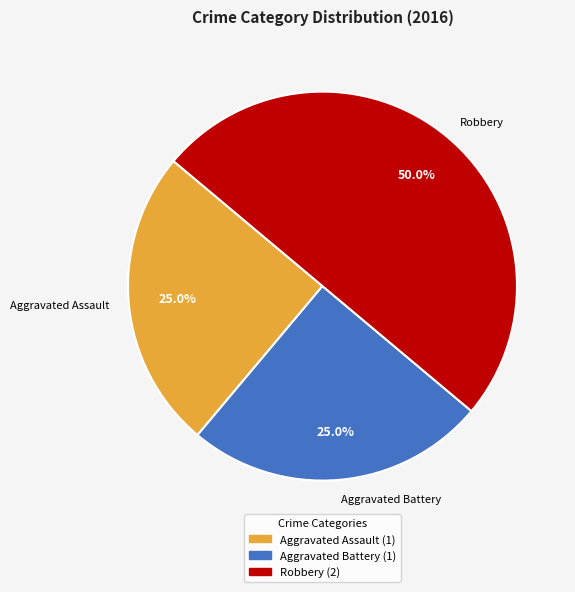

To the nearest percent, what portion does Aggravated Assault represent?

25%